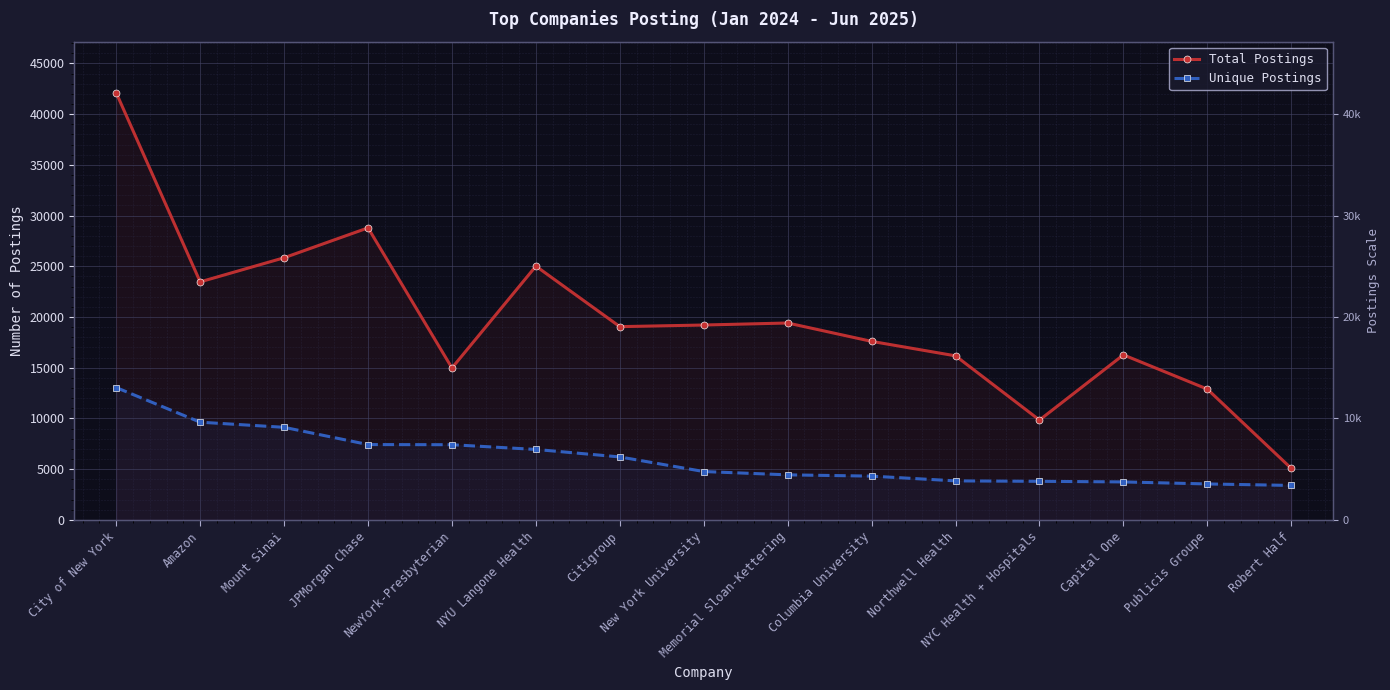

Where is Total Postings nearest to the value 23584?

Amazon